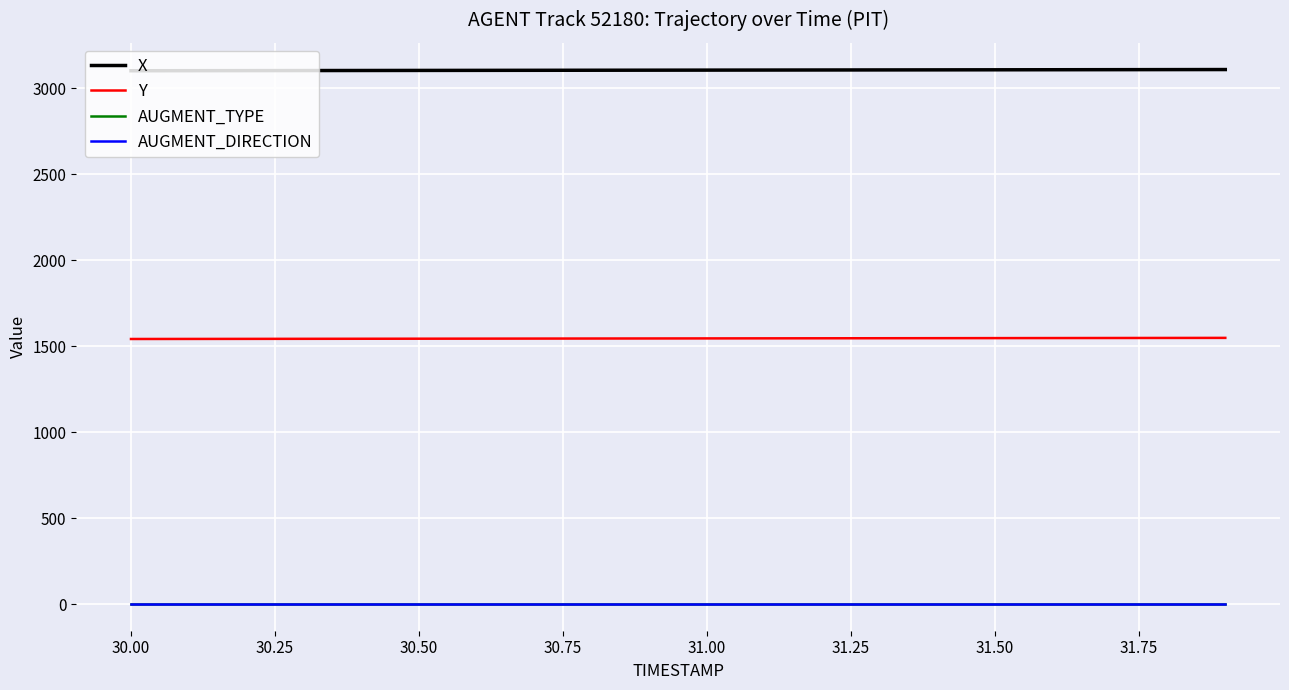

Does the chart have visible grid lines?

Yes